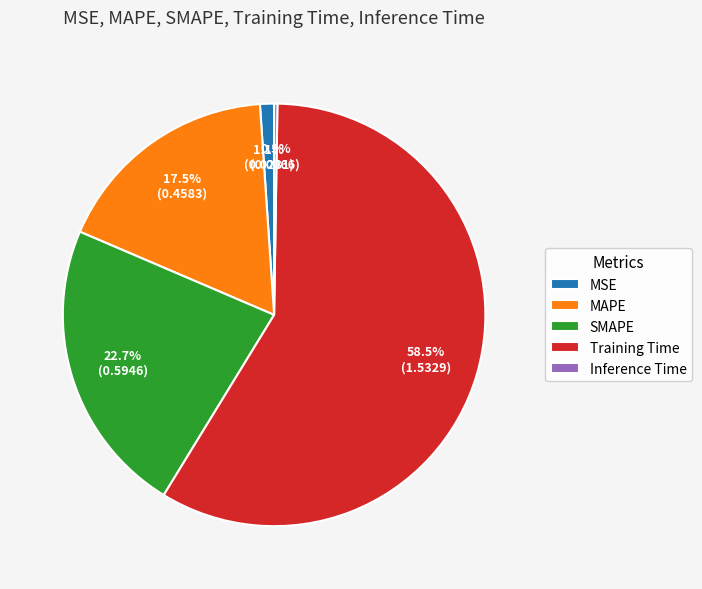

Is it true that MSE is 15% of the pie?

False